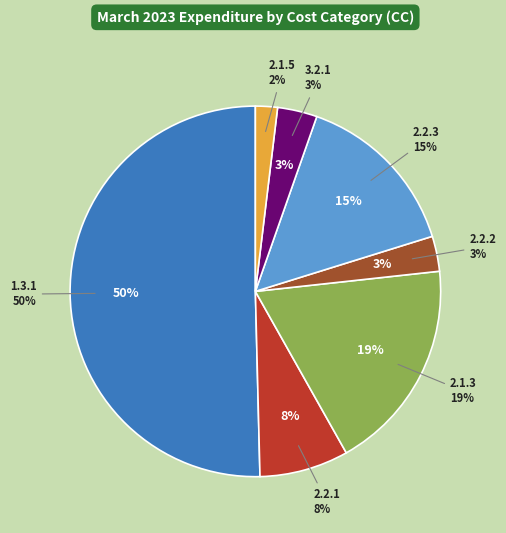

Count the number of slices in the pie.

7